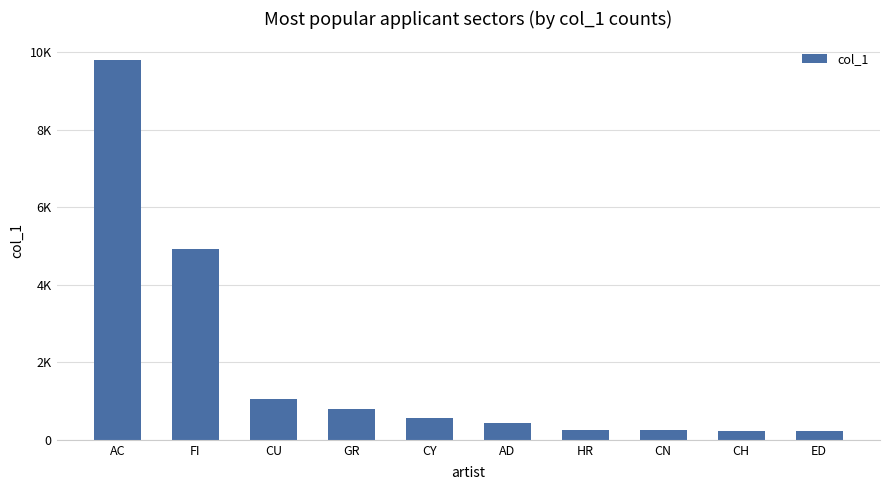

Are the bars horizontal?

No